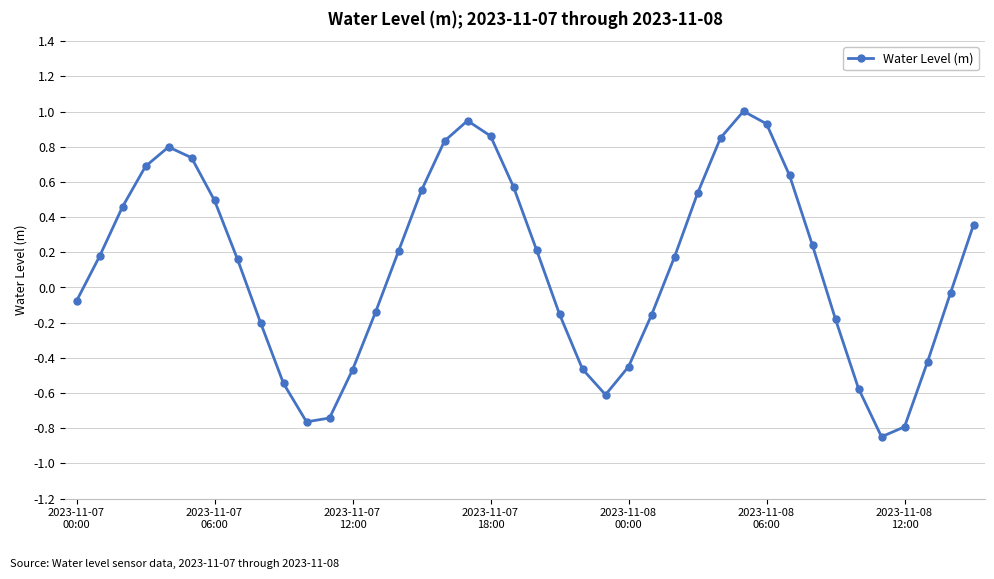

How many interior local peaks (higher than both neighbors) does the data have?

3